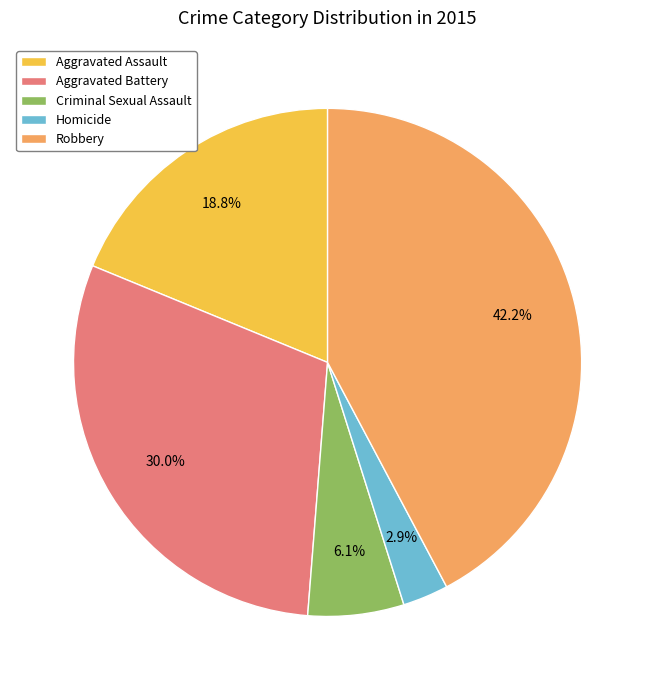

Count the number of slices in the pie.

5